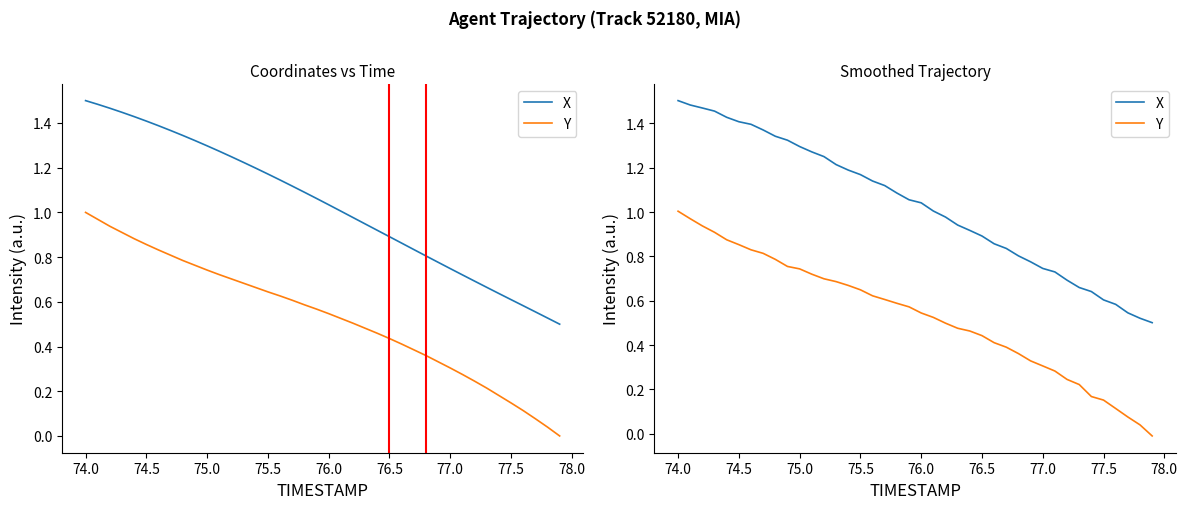

What is the difference between the second highest and second lowest values in the X series?

1.0